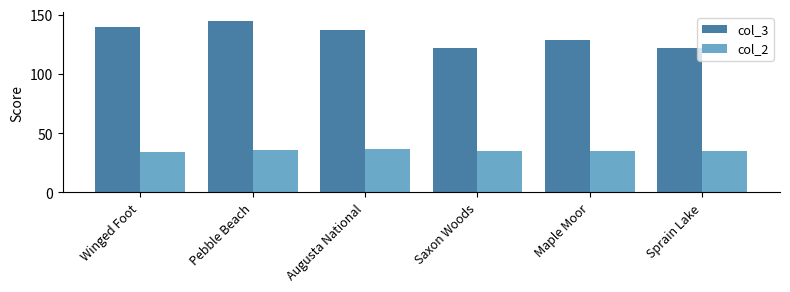

What is the label of the 4th bar from the right?

Augusta National